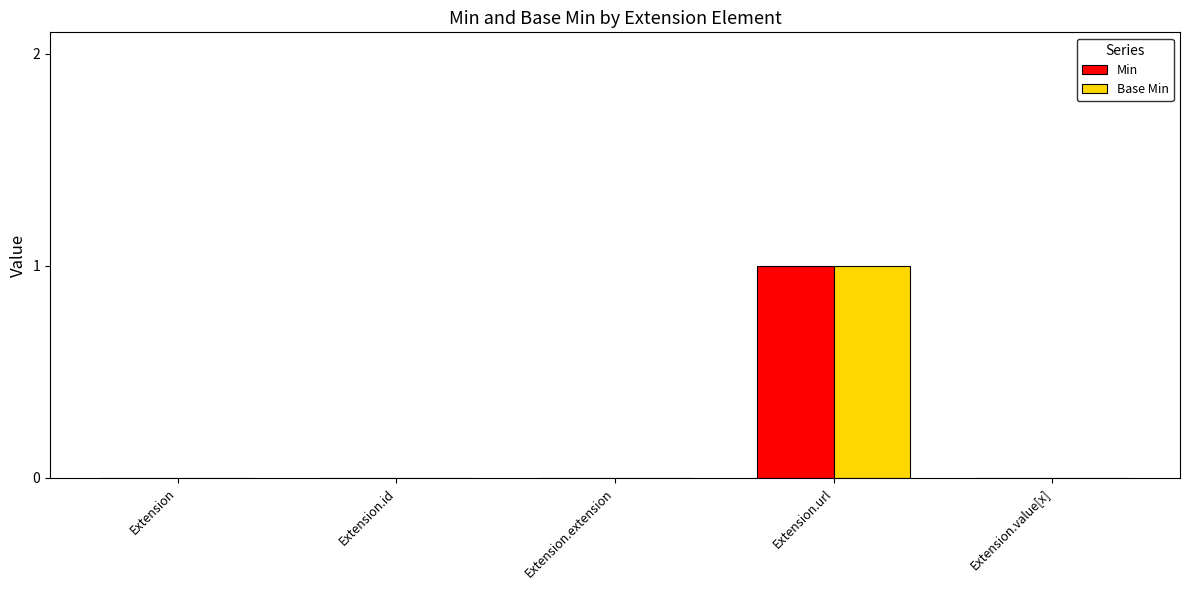

Which label corresponds to the largest value in the chart?

Extension.url